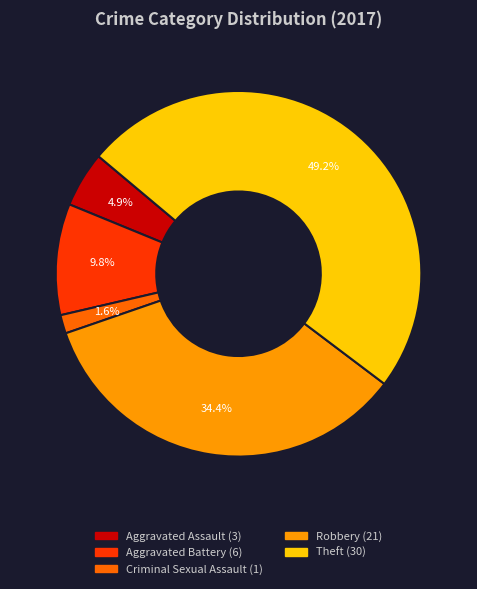

Is there any slice that represents more than half of the pie?

No